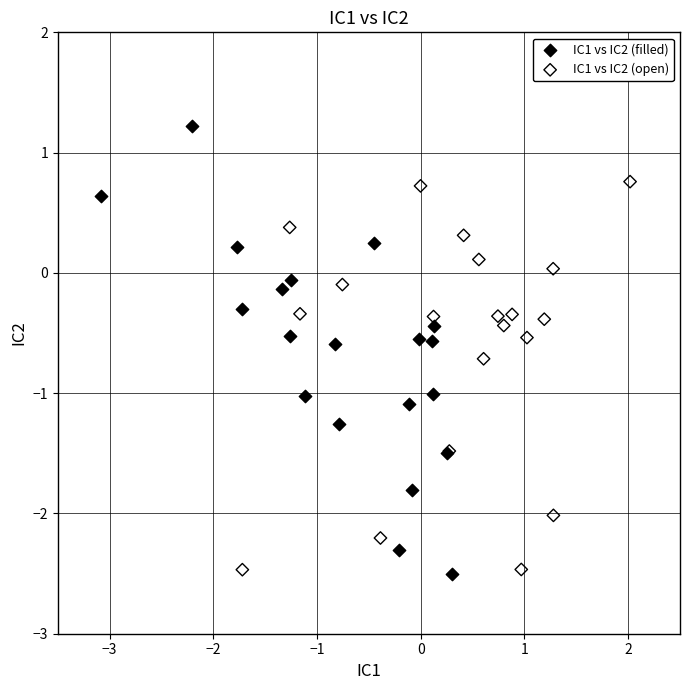

Which series contains the highest Y value?

IC1 vs IC2 (filled)